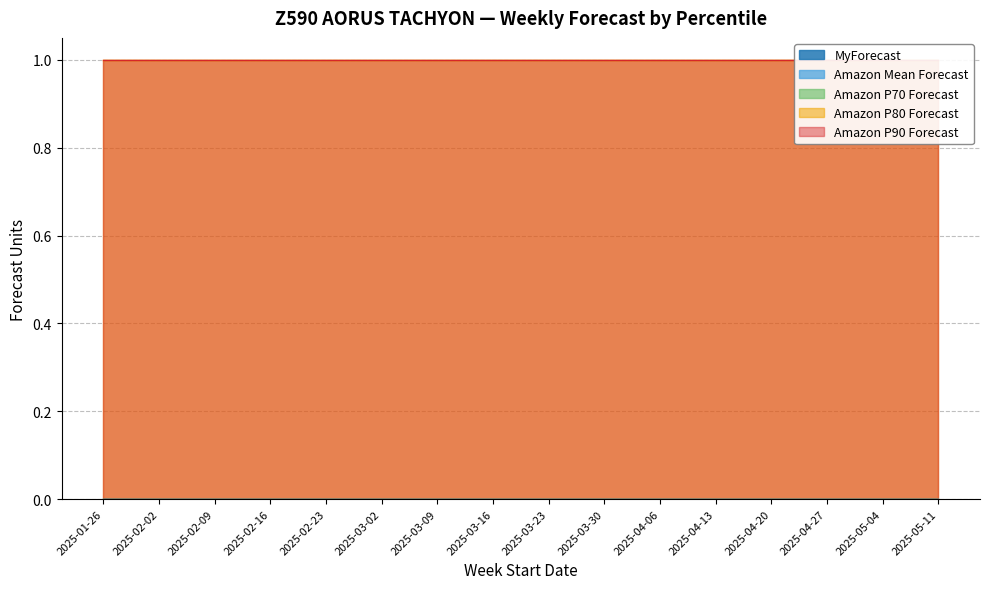

The Amazon P90 Forecast series shows 1 at W16. True or false?

False